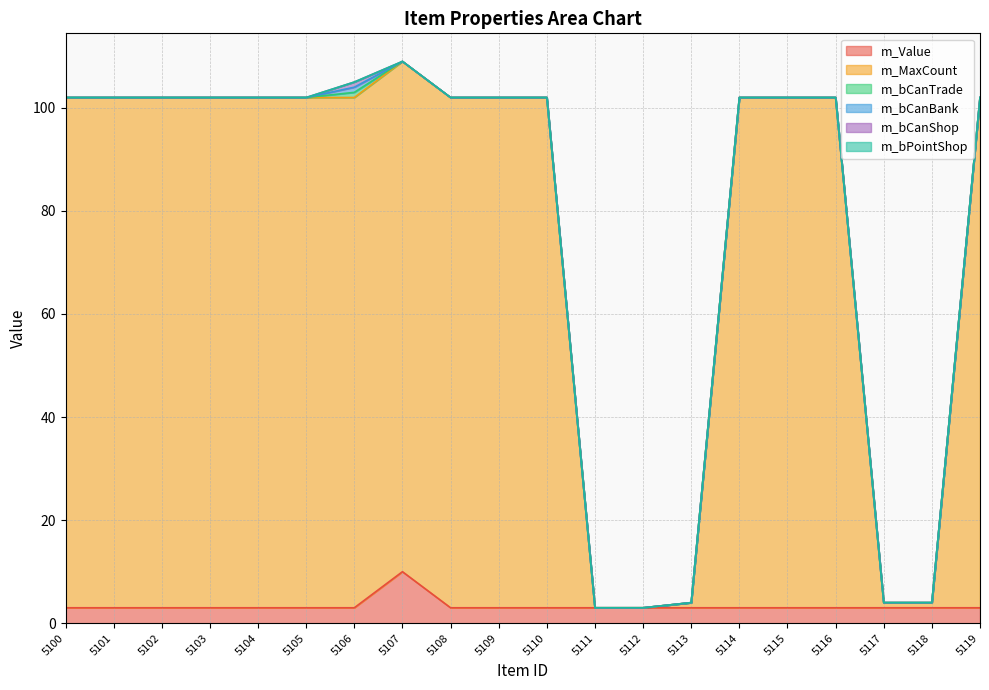

Reading left to right, what are all the values shown in this chart?

m_Value: 3	3	3	3	3	3	3	10	3	3	3	3	3	3	3	3	3	3	3	3
m_MaxCount: 99	99	99	99	99	99	99	99	99	99	99	0	0	1	99	99	99	1	1	99
m_bCanTrade: 0	0	0	0	0	0	1	0	0	0	0	0	0	0	0	0	0	0	0	0
m_bCanBank: 0	0	0	0	0	0	1	0	0	0	0	0	0	0	0	0	0	0	0	0
m_bCanShop: 0	0	0	0	0	0	1	0	0	0	0	0	0	0	0	0	0	0	0	0
m_bPointShop: 0	0	0	0	0	0	0	0	0	0	0	0	0	0	0	0	0	0	0	0